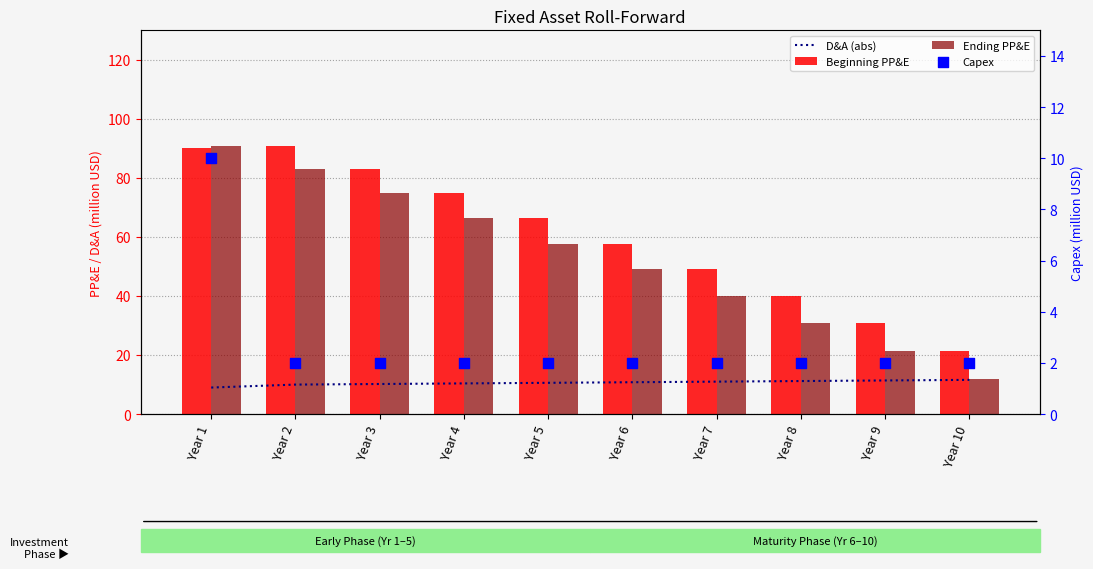

Is the value of D&A (abs) at Year 8 greater than the value of Ending PP&E at Year 3?

No